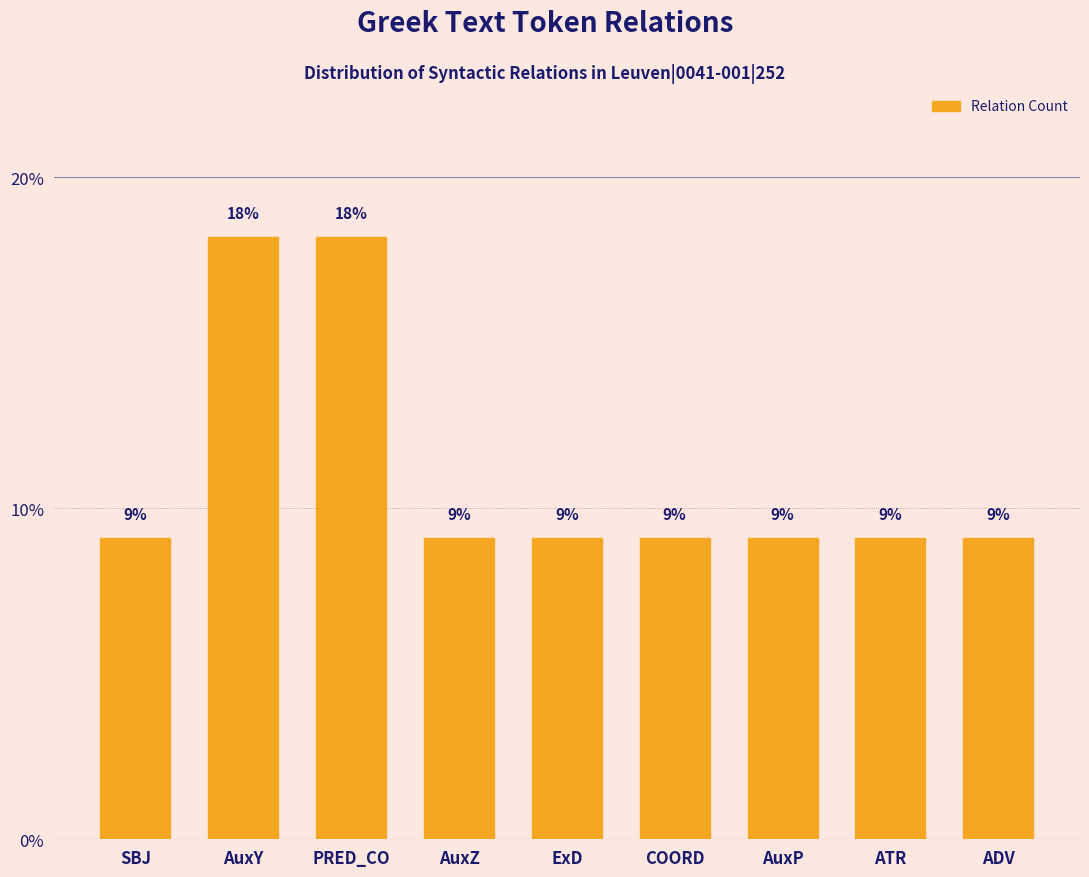

Does the chart contain any negative values?

No